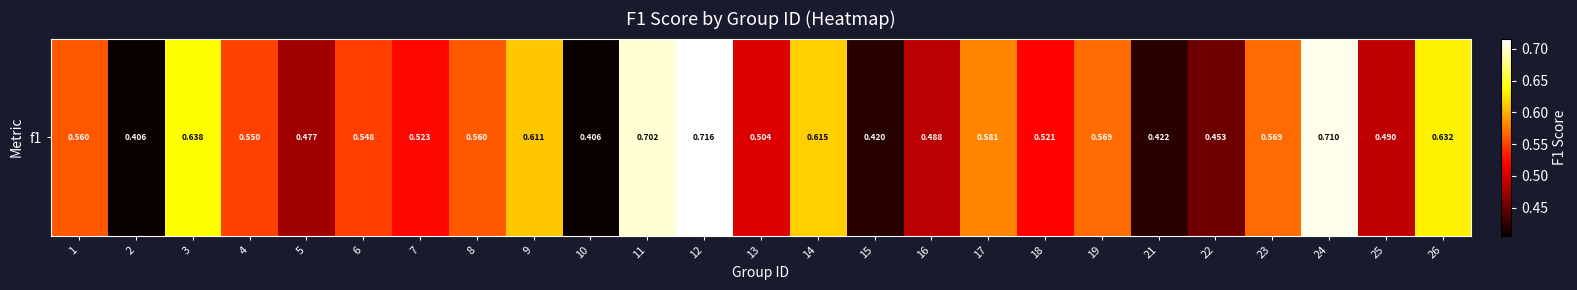

What is the minimum value shown in the chart?

0.4